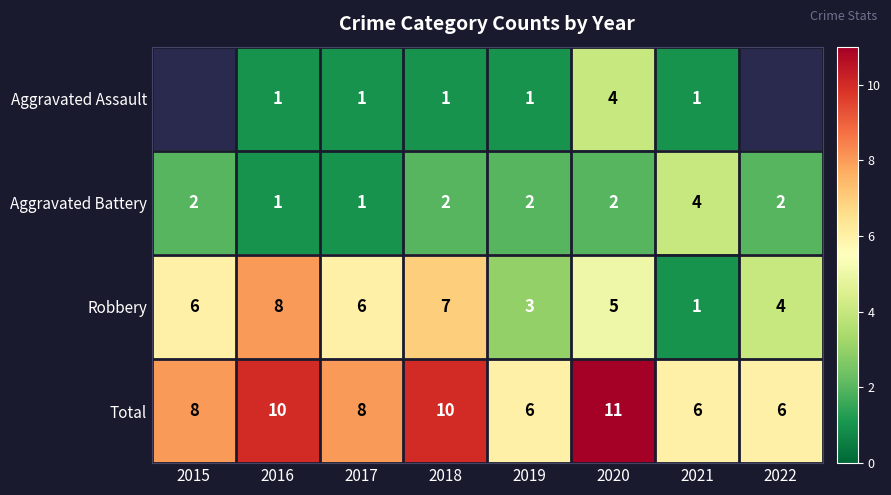

How many Aggravated Battery values are between 2 and 3?

5